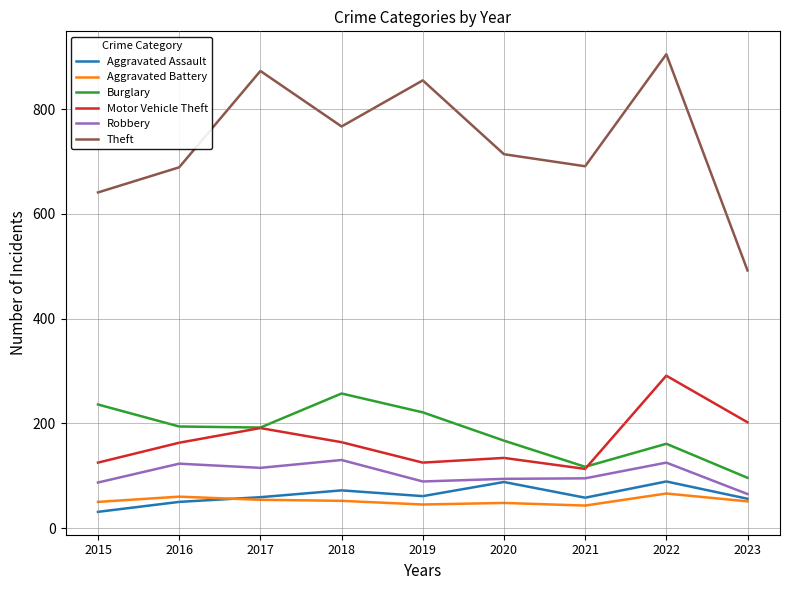

At which category is the sum across all series the highest?

2022